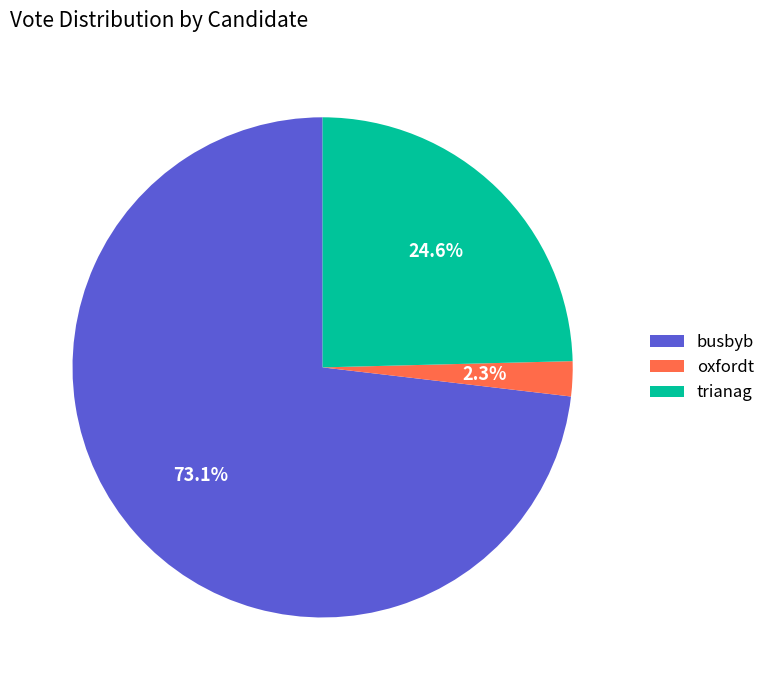

Does oxfordt represent more than half of the total?

No